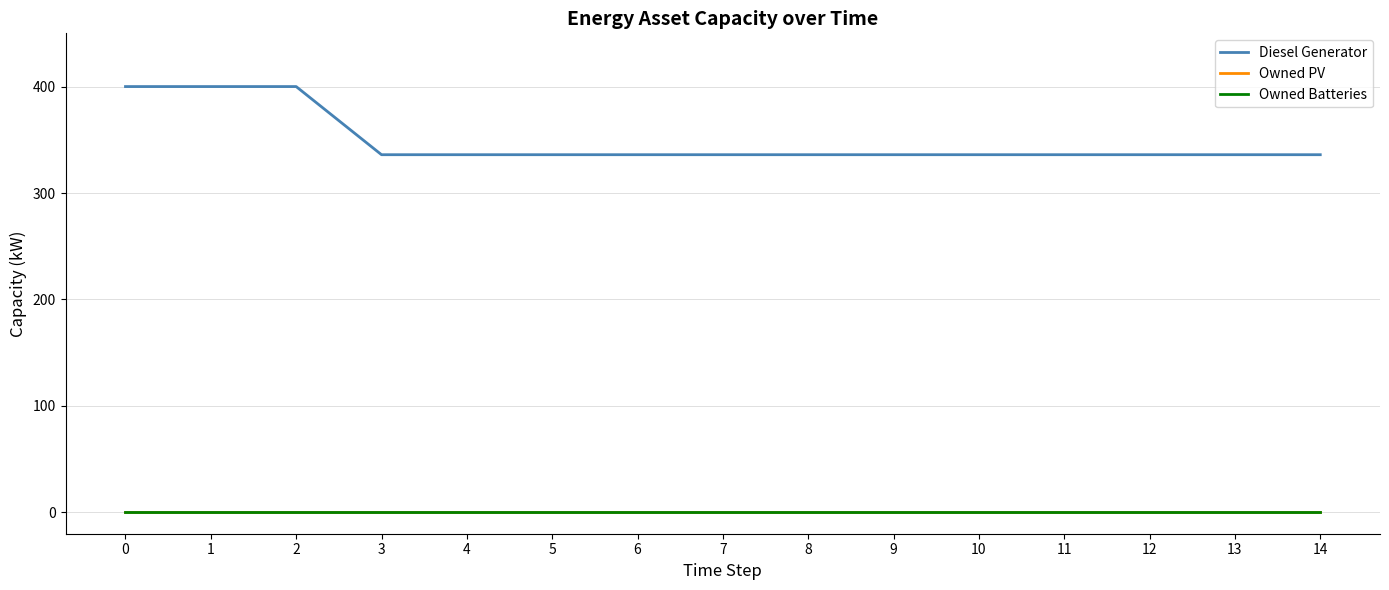

Rank the series by their maximum value, from lowest to highest.

Owned PV, Owned Batteries, Diesel Generator